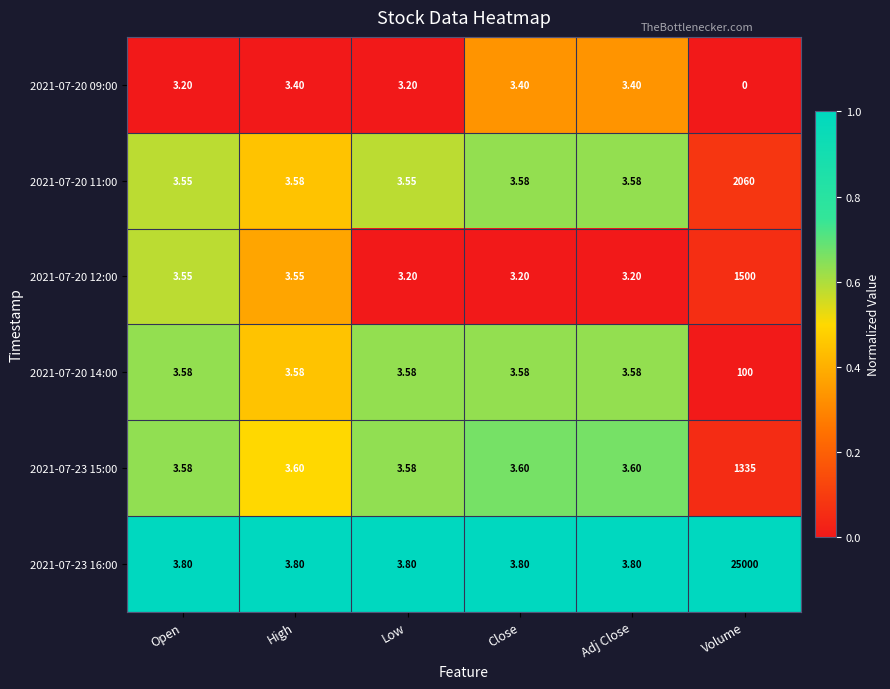

At which category is the sum across all series the highest?

Volume